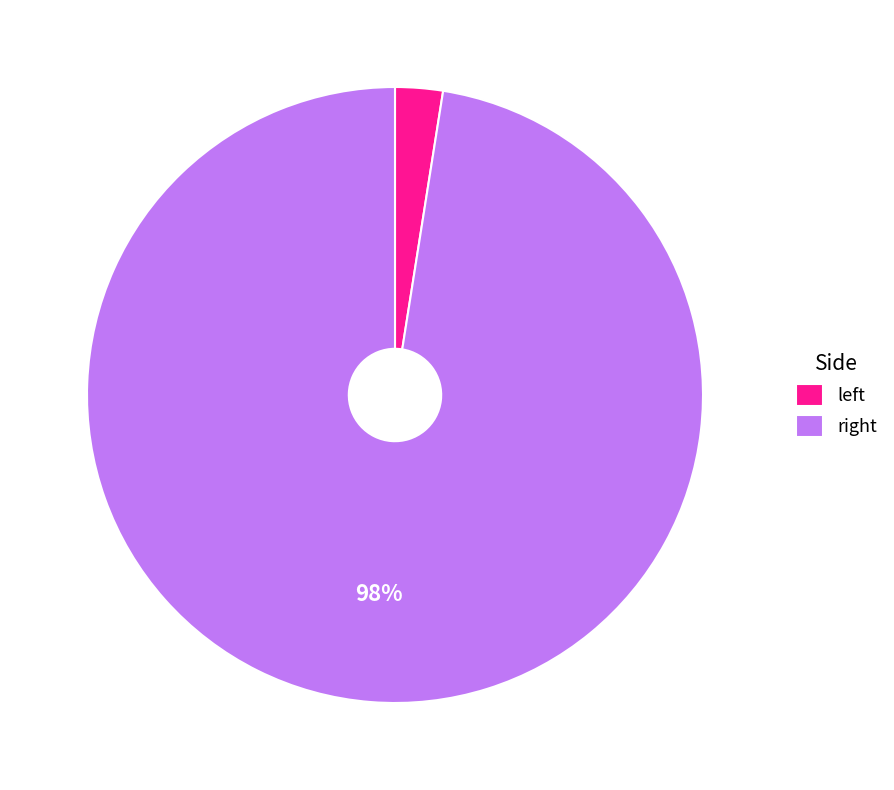

How many slices are in this pie chart?

2